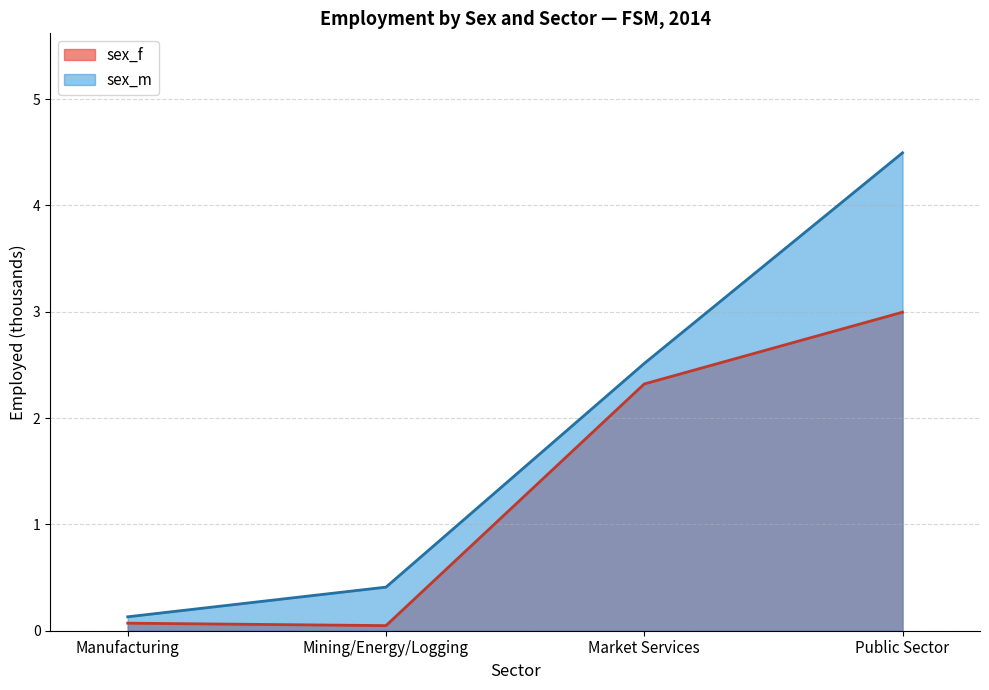

Where does the sex_m series first go above 2?

Market Services